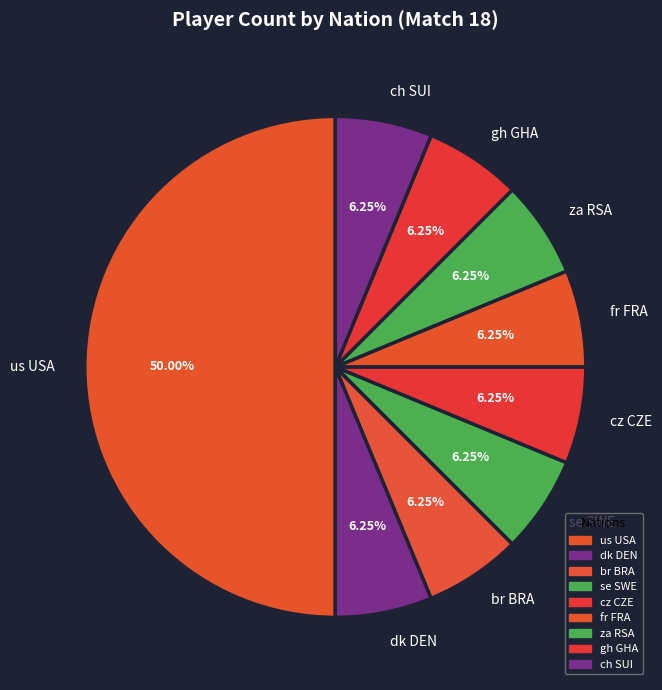

Does ch SUI account for over 50% of the chart?

No